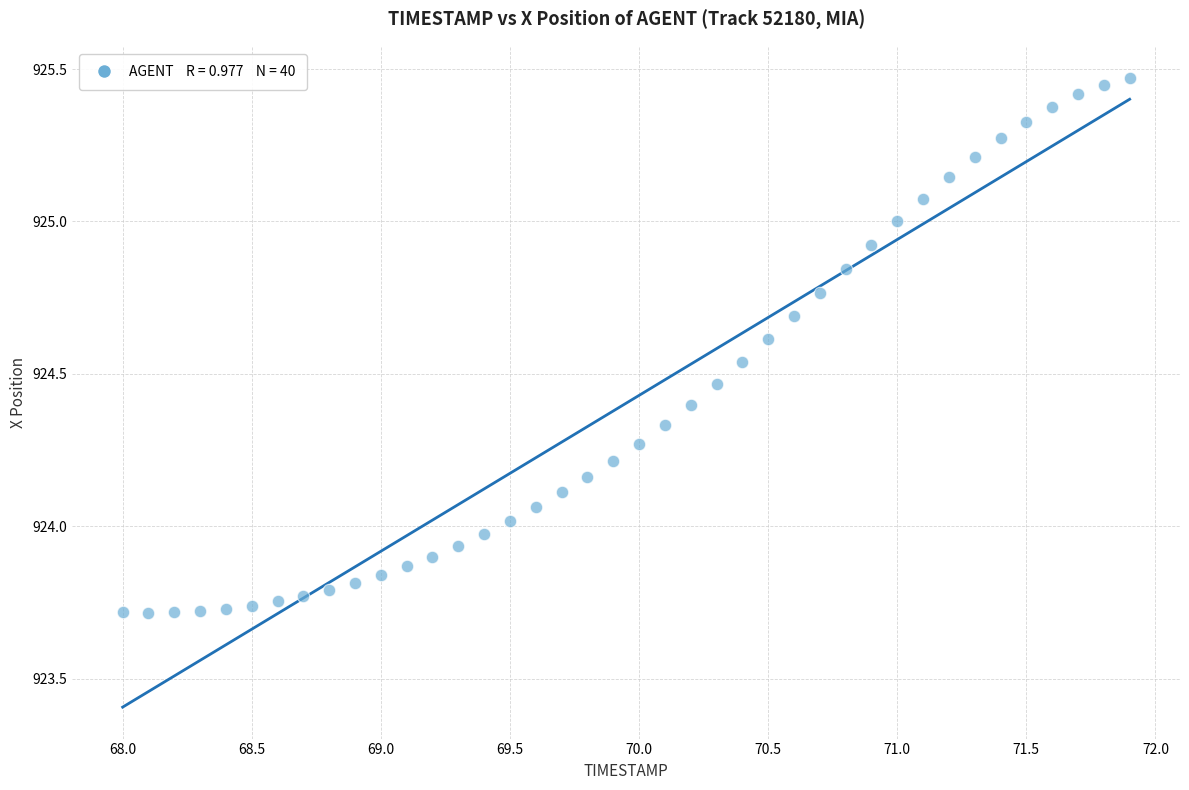

What is the range of X values (max minus min)?

3.9